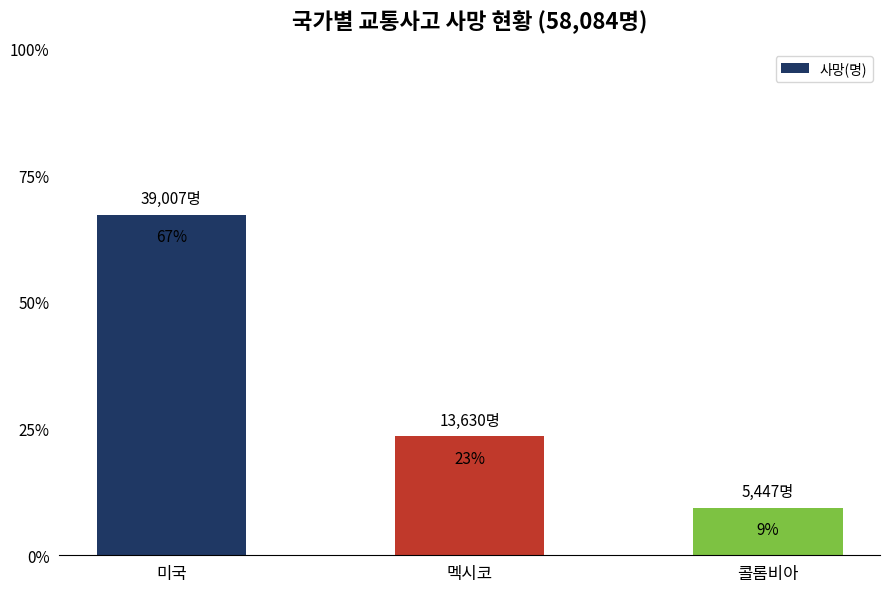

At which category does the chart reach its peak across all series?

미국